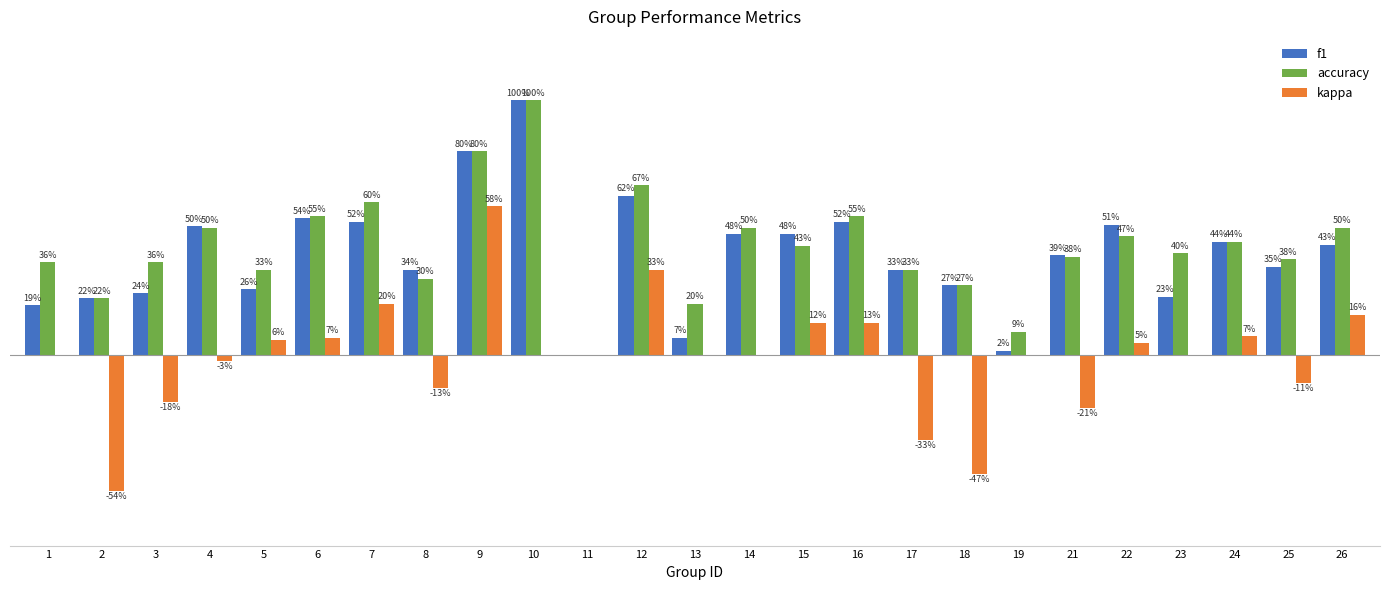

Are the bars grouped side by side (vs. stacked)?

Yes